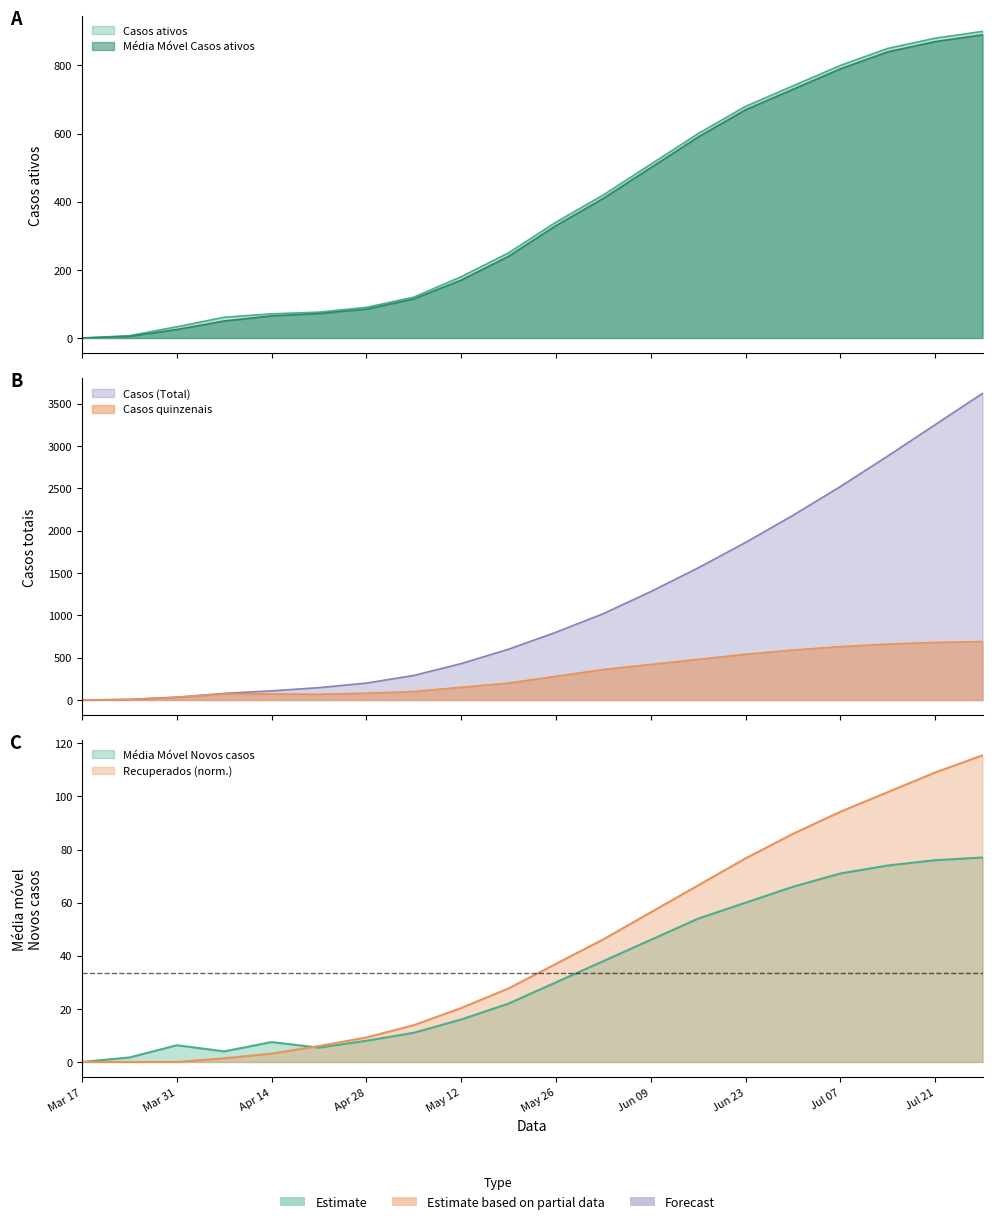

True or false: Casos (Total) and Recuperados intersect in this chart.

False